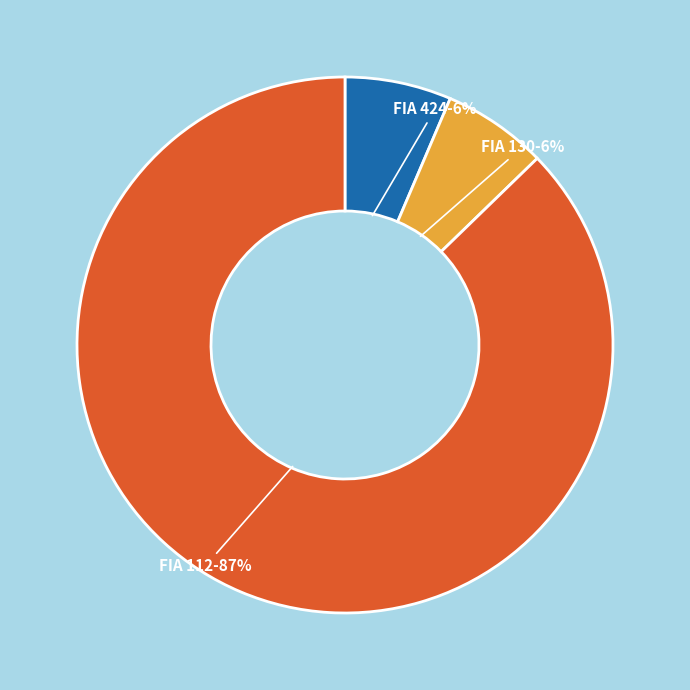

Is there a majority slice in this chart?

Yes